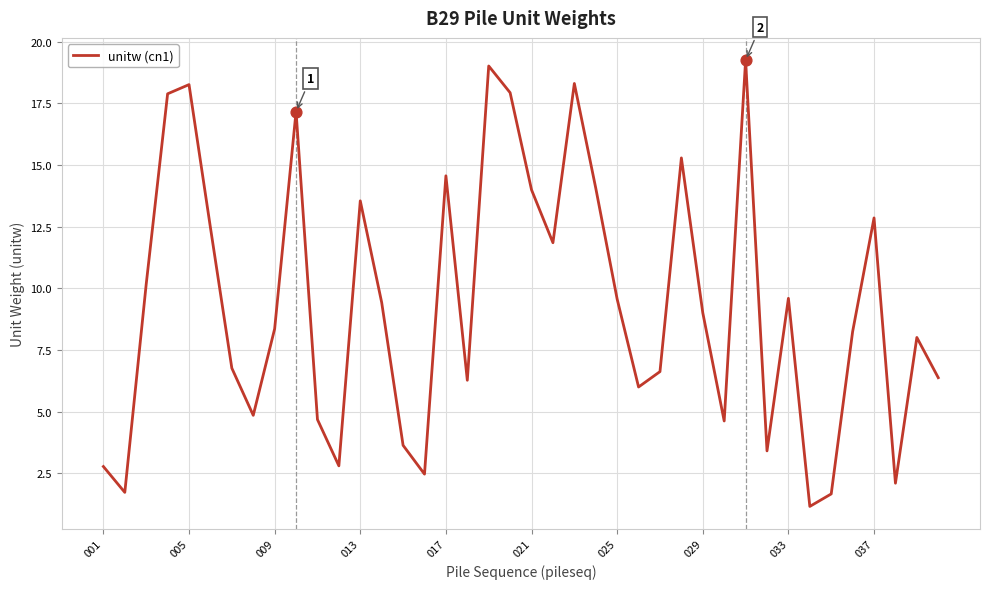

What is the difference between the maximum and minimum values?

18.1